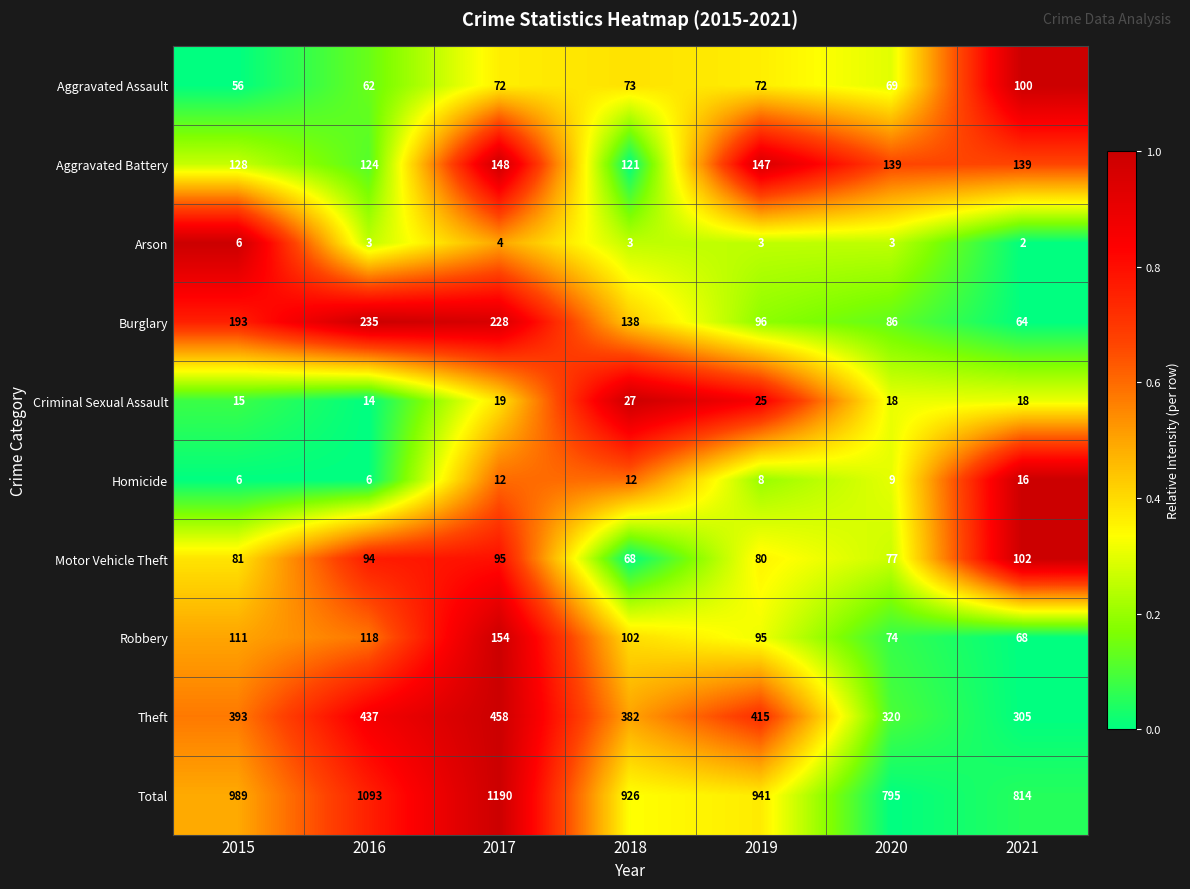

The value of Aggravated Assault at 2020 is 69. True or false?

True